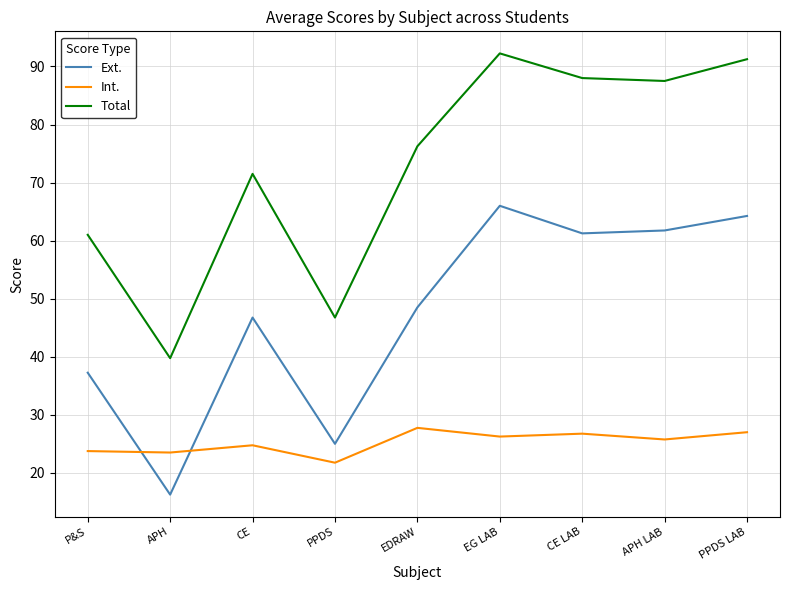

Where do Int. and Ext. first cross each other?

P&S and APH